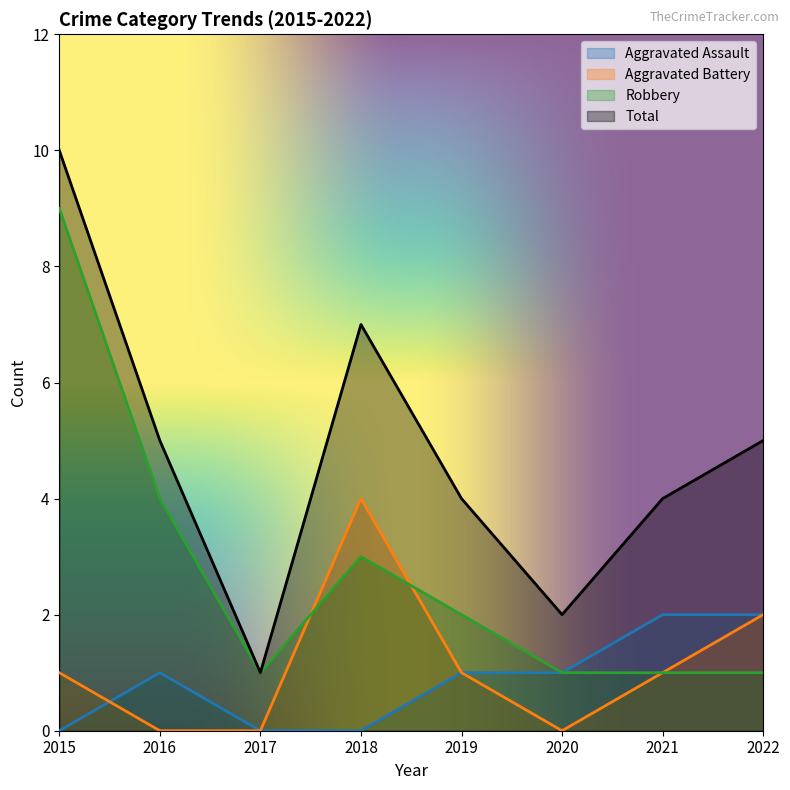

What is the sum of the Aggravated Assault values at 2022 and 2017?

2